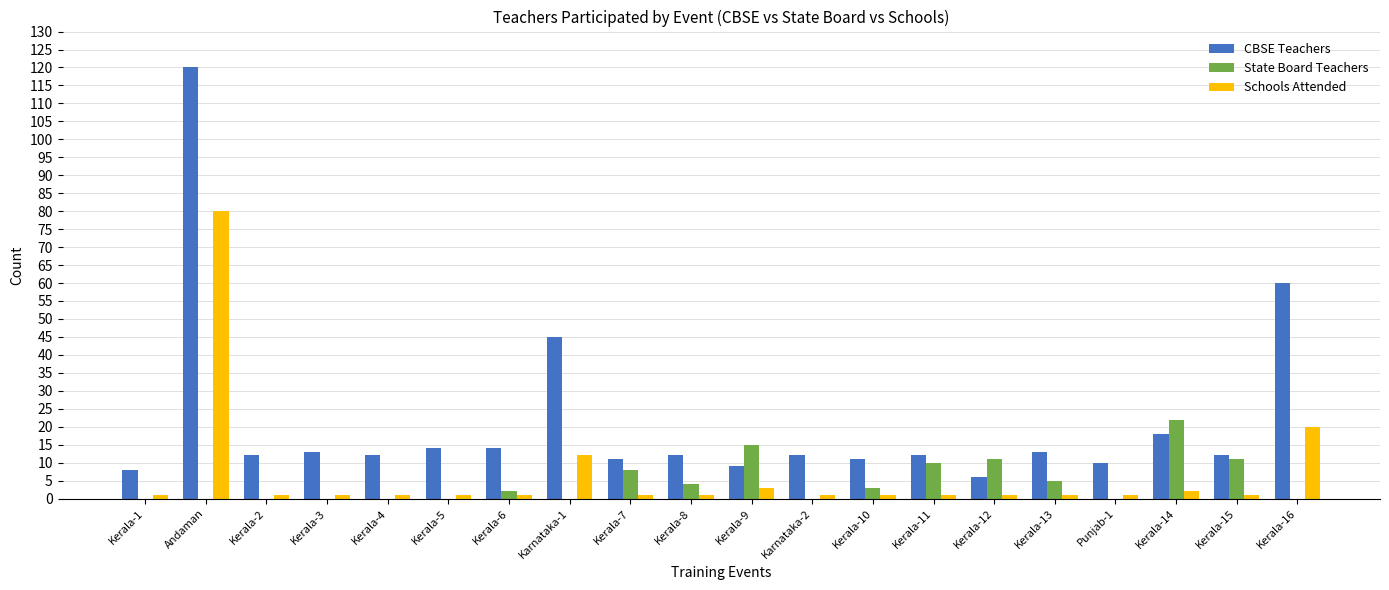

Where is CBSE Teachers nearest to the value 63?

Kerala-16